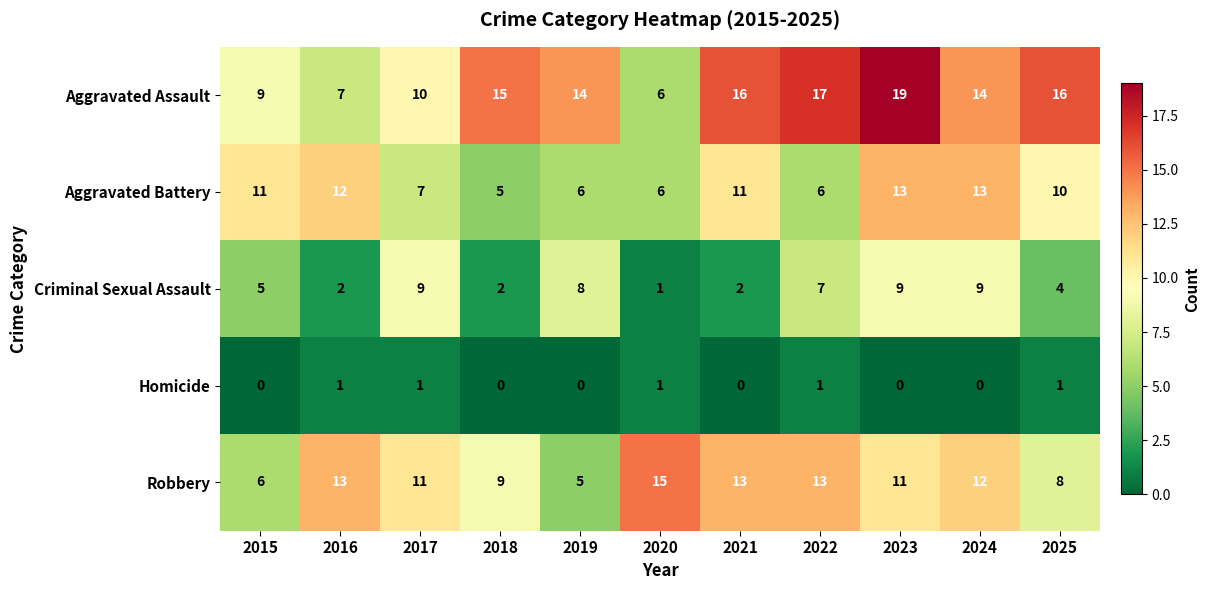

Which label corresponds to the largest value in the chart?

2023